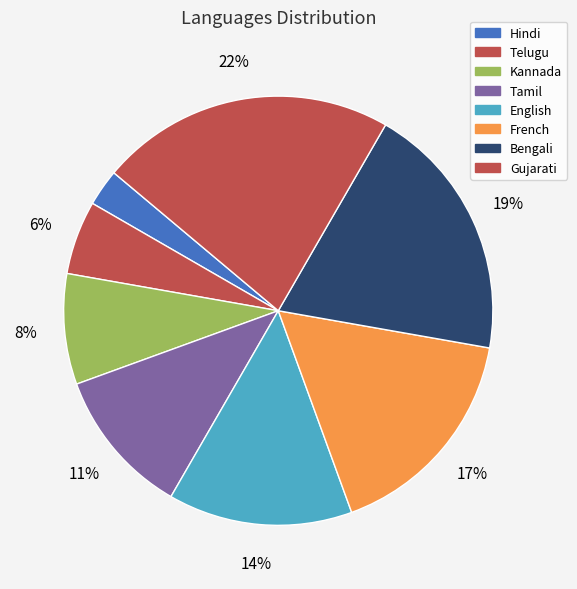

What is the smallest slice in the pie chart?

Hindi